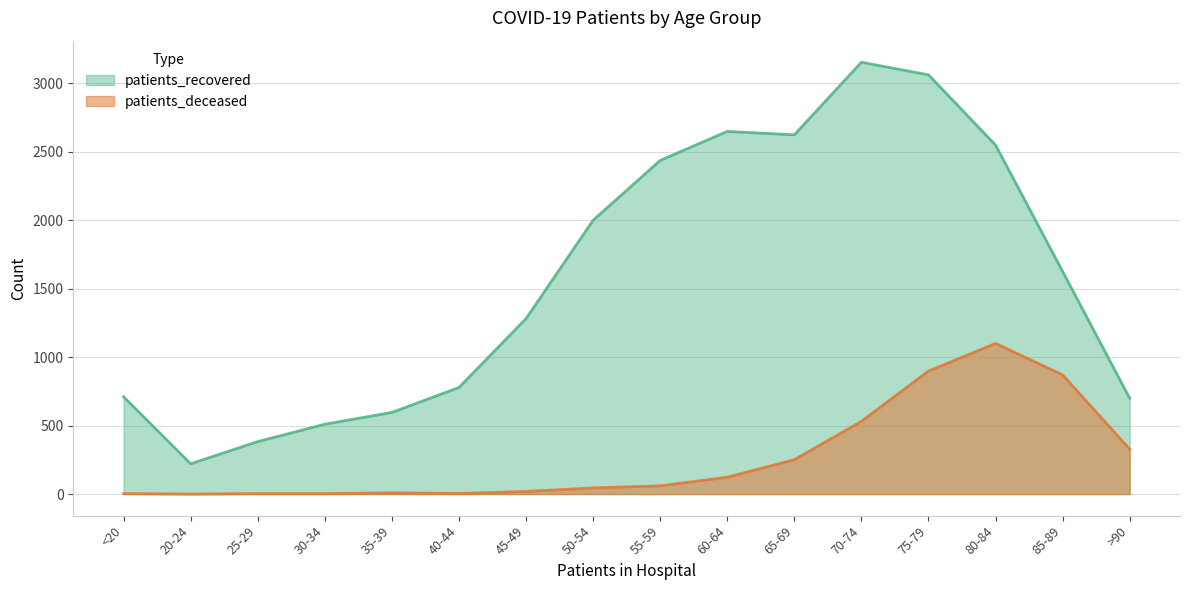

What is the value of the patients_recovered point at the 2nd from the left?

221